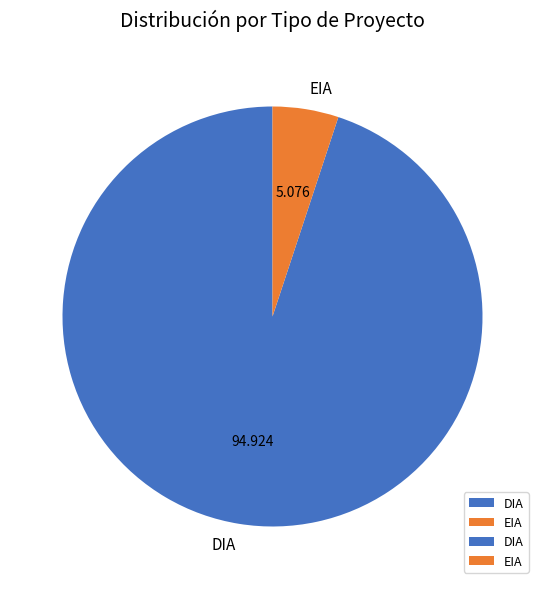

Rank the categories by value from highest to lowest.

DIA, EIA